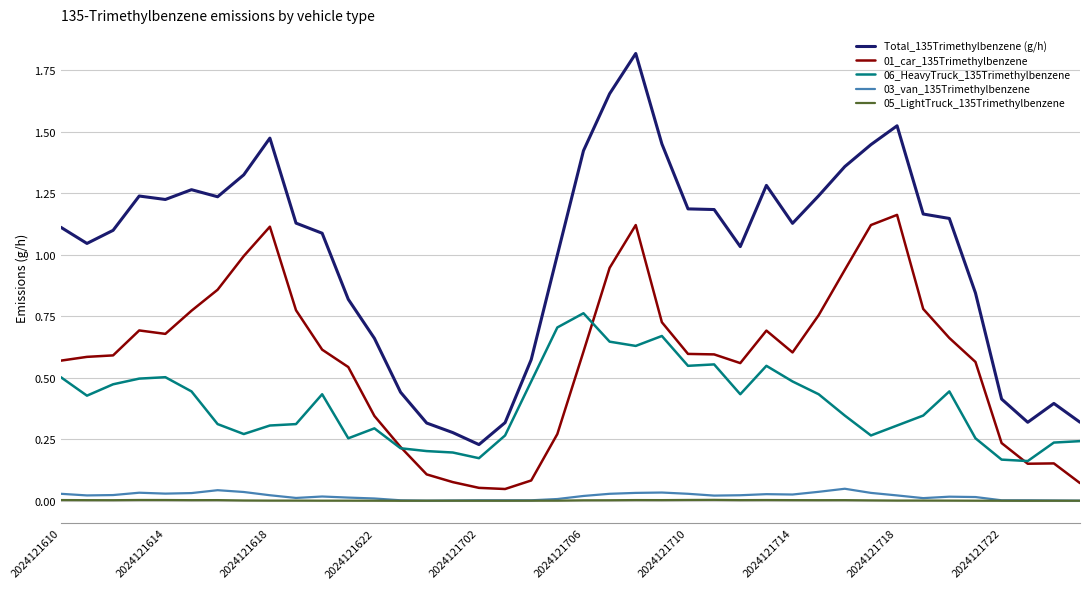

Which series has the largest total across all categories?

Total_135Trimethylbenzene (g/h)